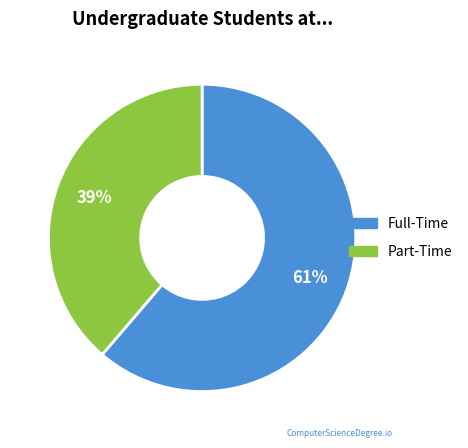

Does any single category account for the majority?

Yes